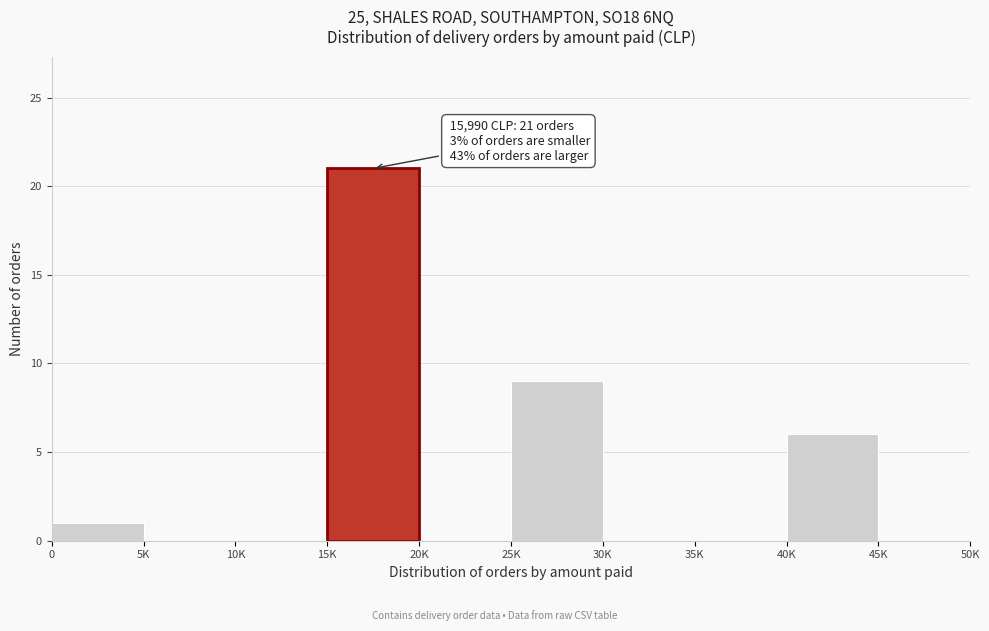

Reading left to right, list all the values displayed in this chart.

0=1	5K=0	10K=0	15K=21	20K=0	25K=9	30K=0	35K=0	40K=6	45K=0